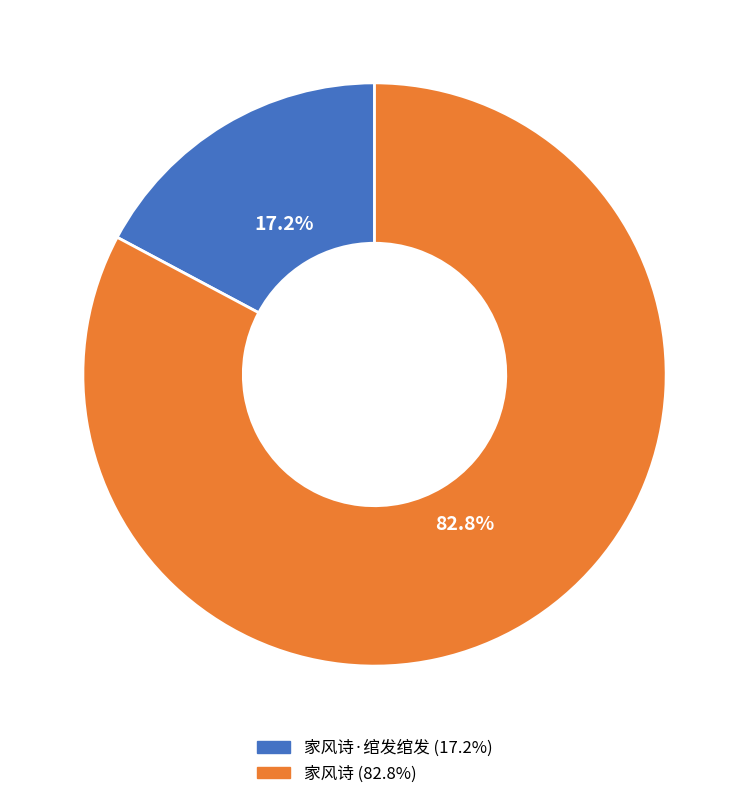

Rank the categories by value from highest to lowest.

家风诗, 家风诗·绾发绾发